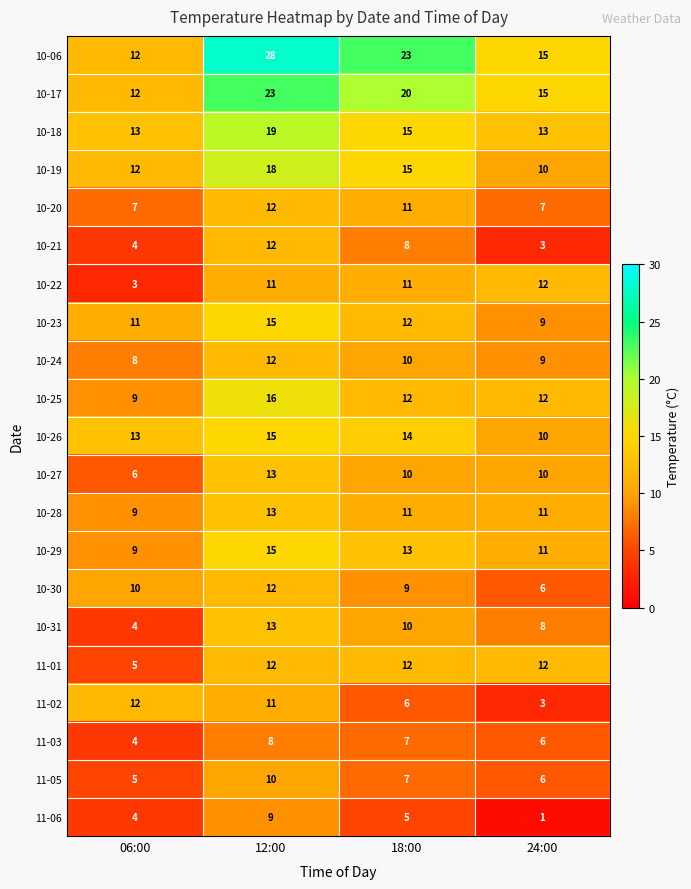

What is the minimum value for 10-29?

9